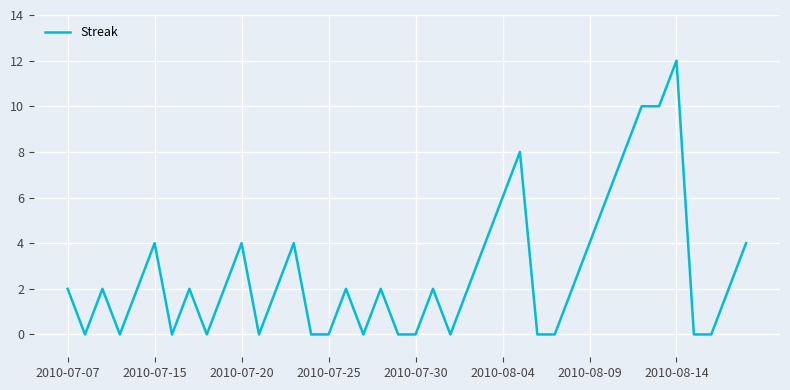

What is the greatest value displayed?

12